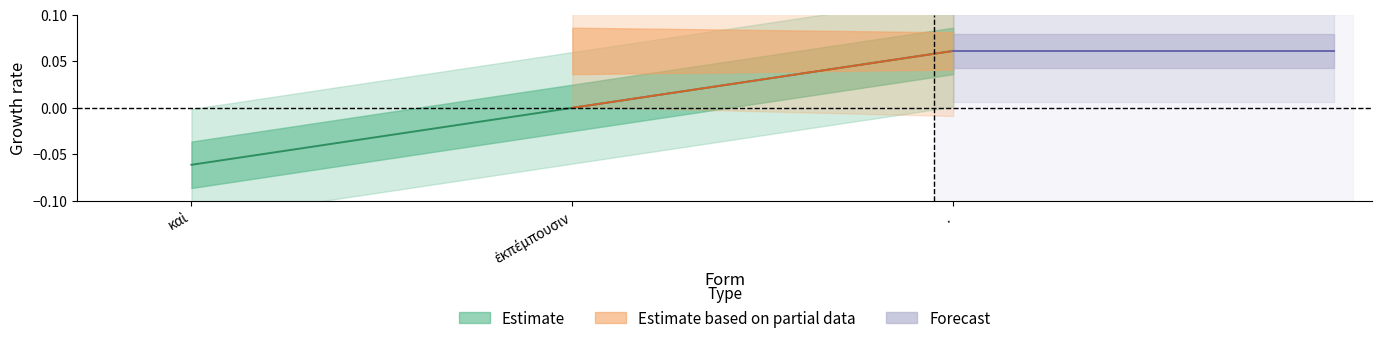

Count the values in the range 0 to 1.

2